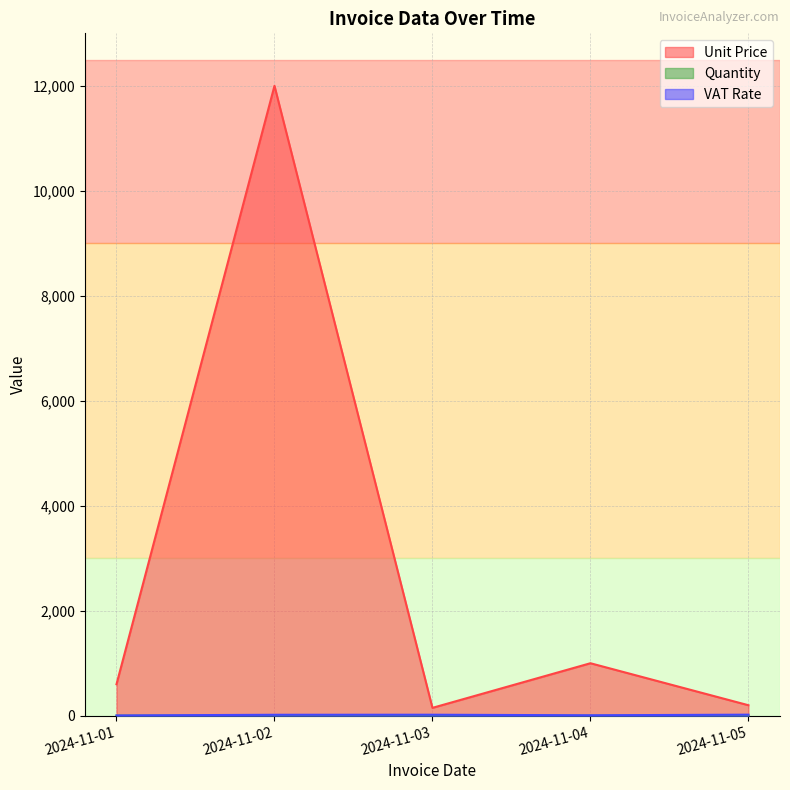

Is the value of VAT Rate at 2024-11-01 greater than the value of Unit Price at 2024-11-02?

No